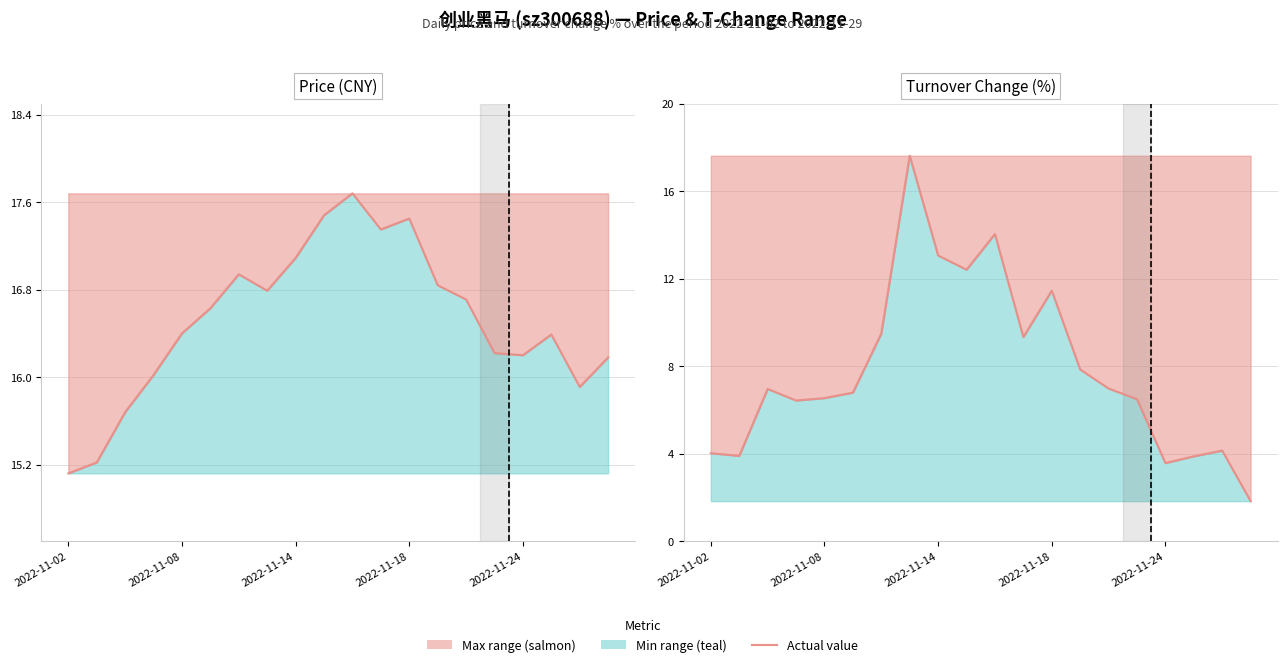

How many interior local peaks does the t_change series have?

5